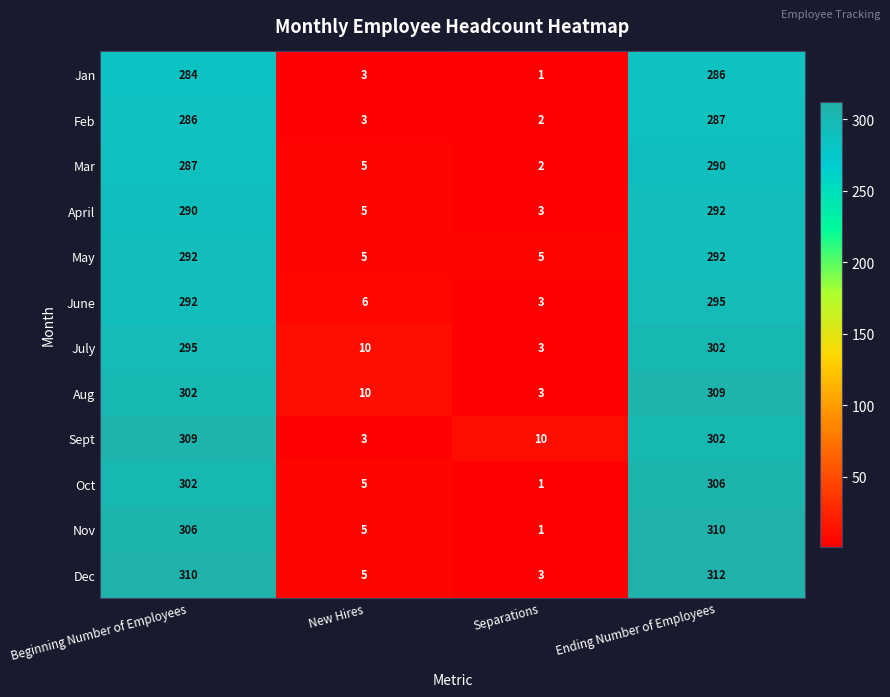

List the labels in order of June value, largest first.

Ending Number of Employees, Beginning Number of Employees, New Hires, Separations